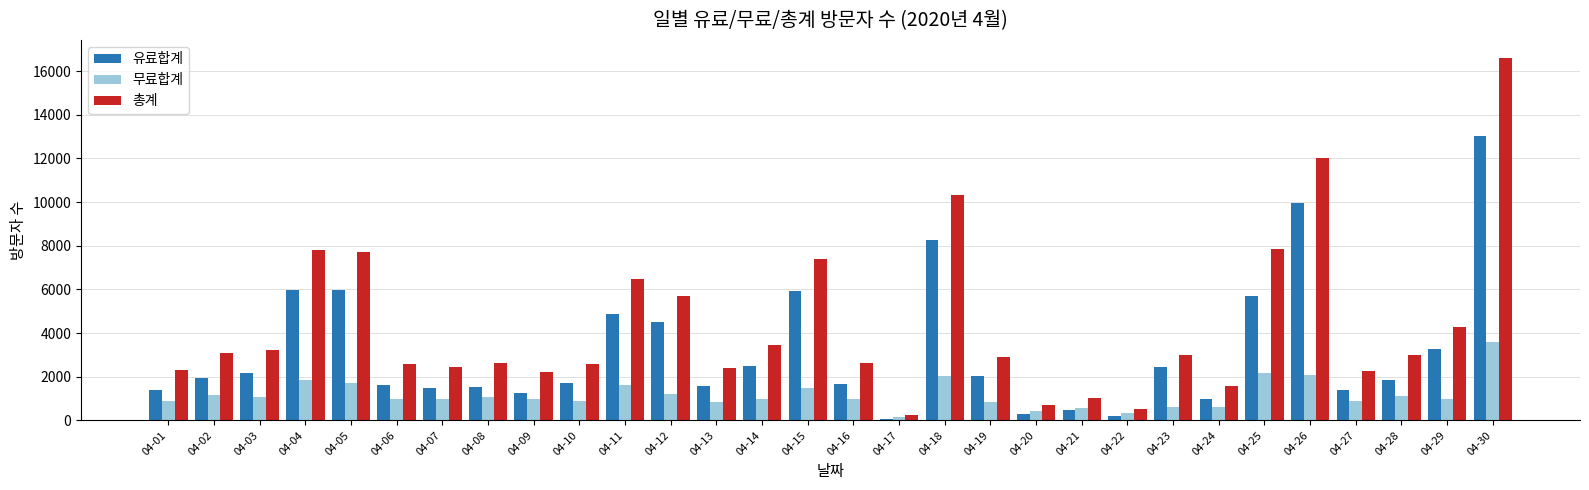

Rank the series by their maximum value, from lowest to highest.

무료합계, 유료합계, 총계